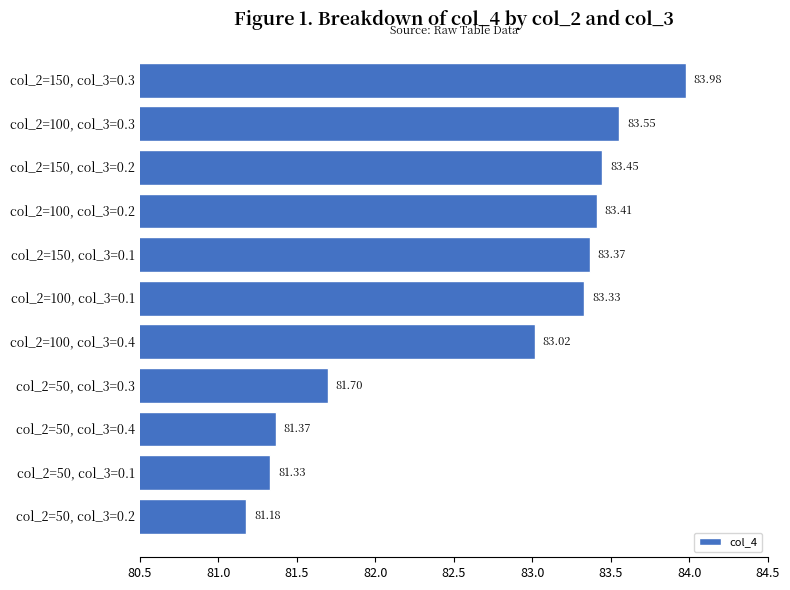

What is the ratio of the value at col_2=100, col_3=0.2 to the value at col_2=50, col_3=0.2?

1.0